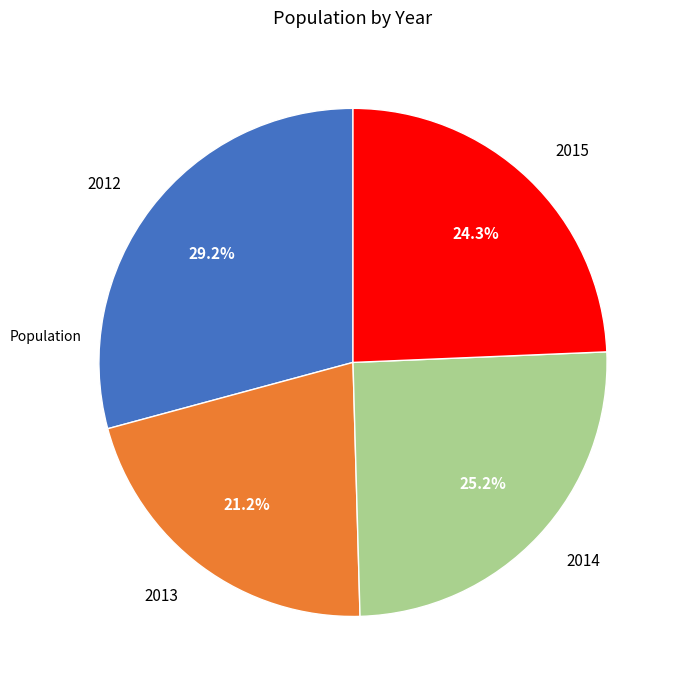

Which has a higher value, 2012 or 2014?

2012